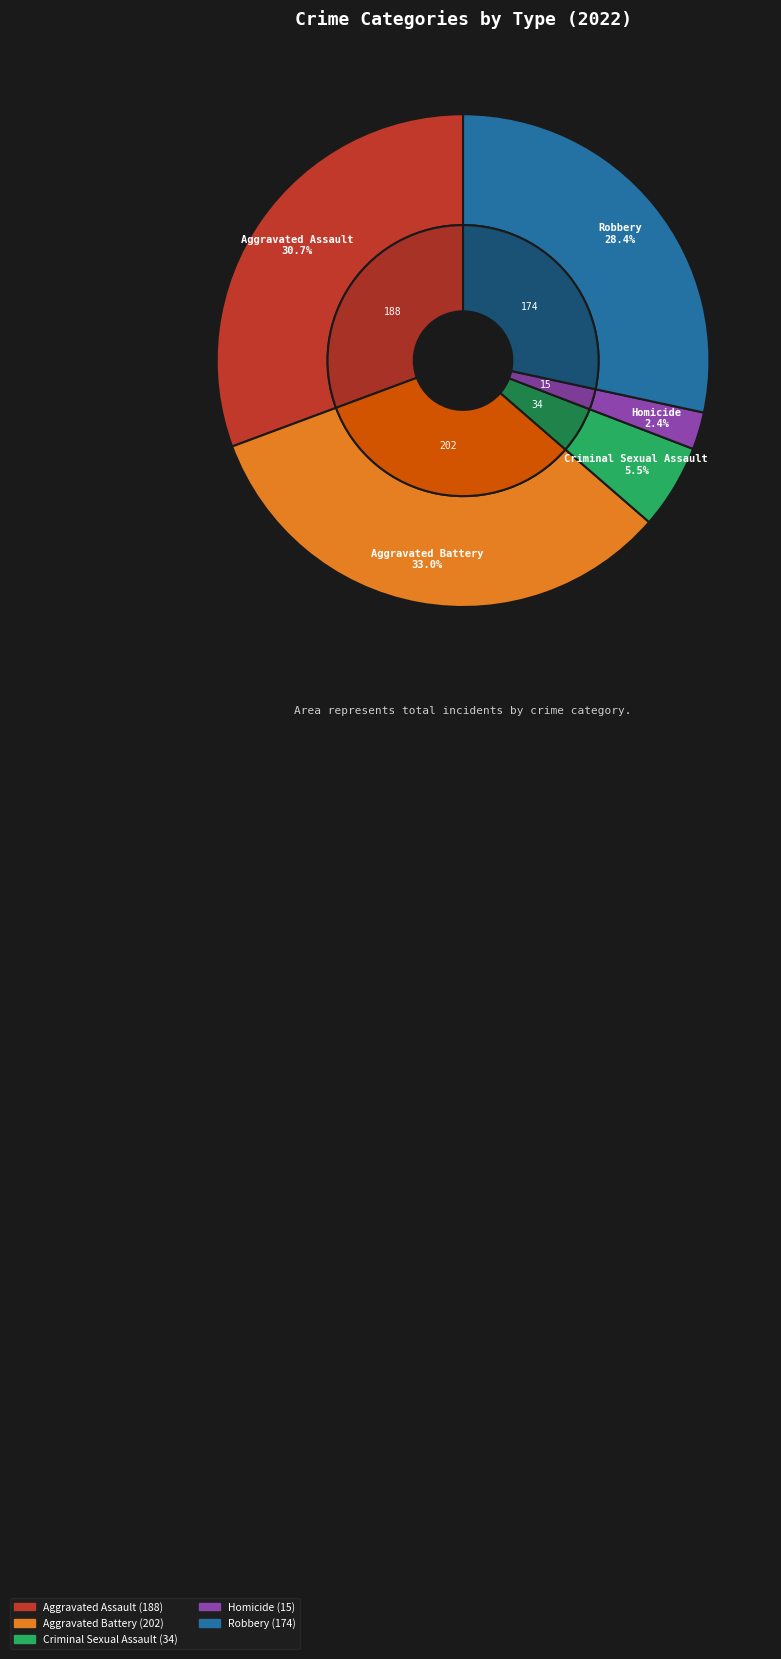

Count the number of slices in the pie.

5